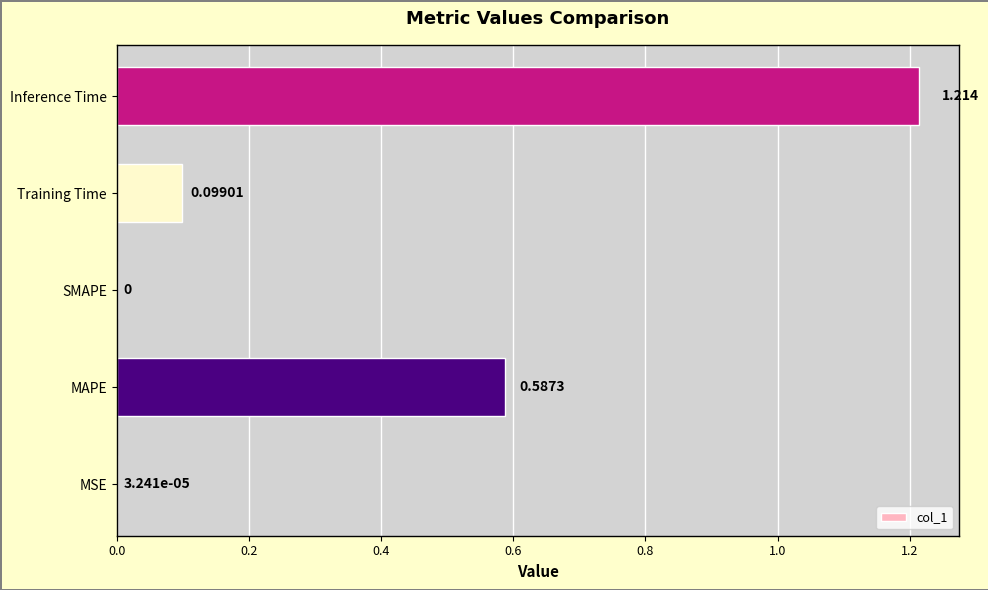

At which label is the value closest to 0?

SMAPE